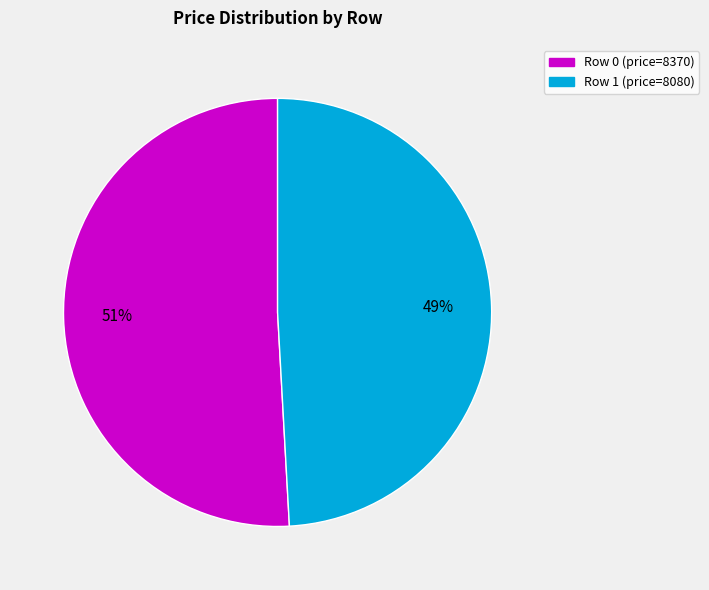

Is there any slice that represents more than half of the pie?

Yes